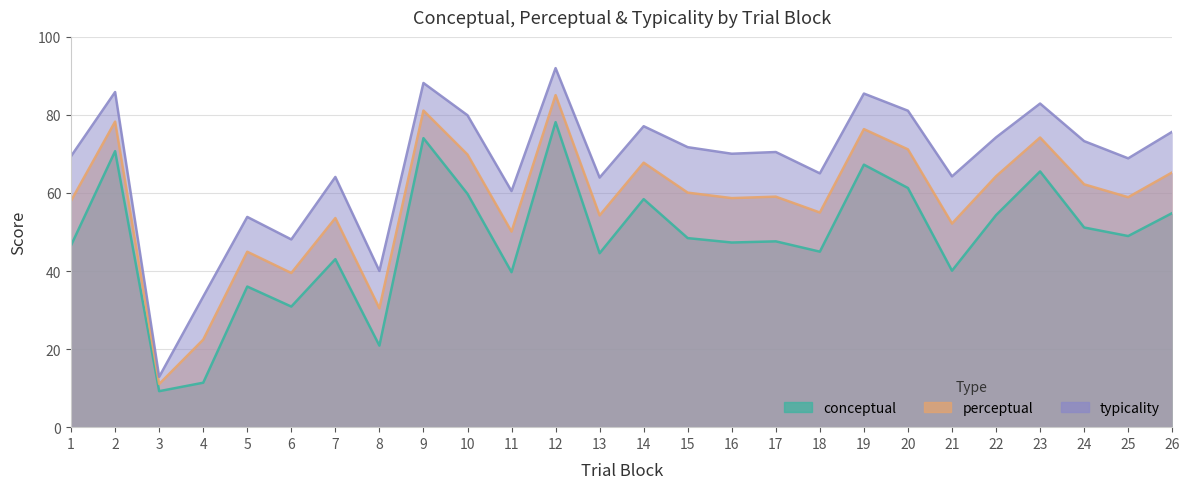

Is it true that perceptual equals 85.1 at 12?

True